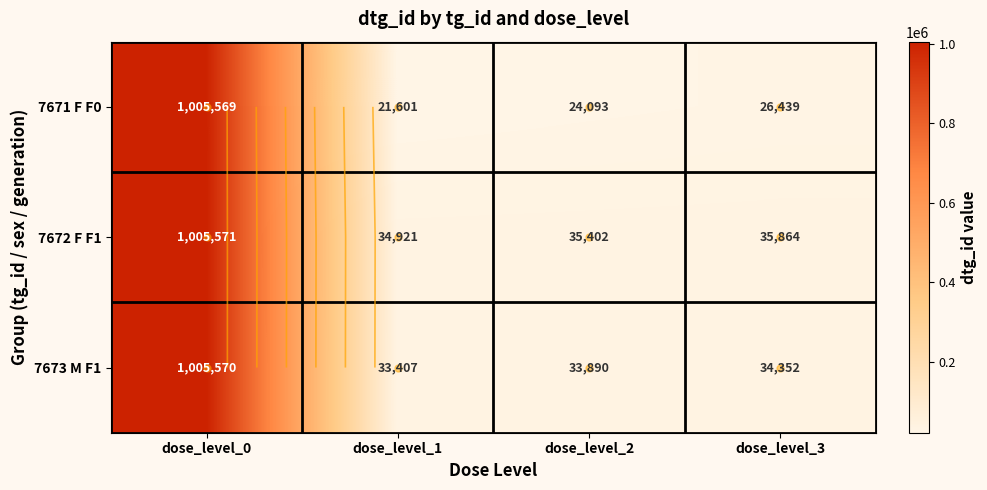

What is the difference between the highest and lowest values at dose_level_3?

9425